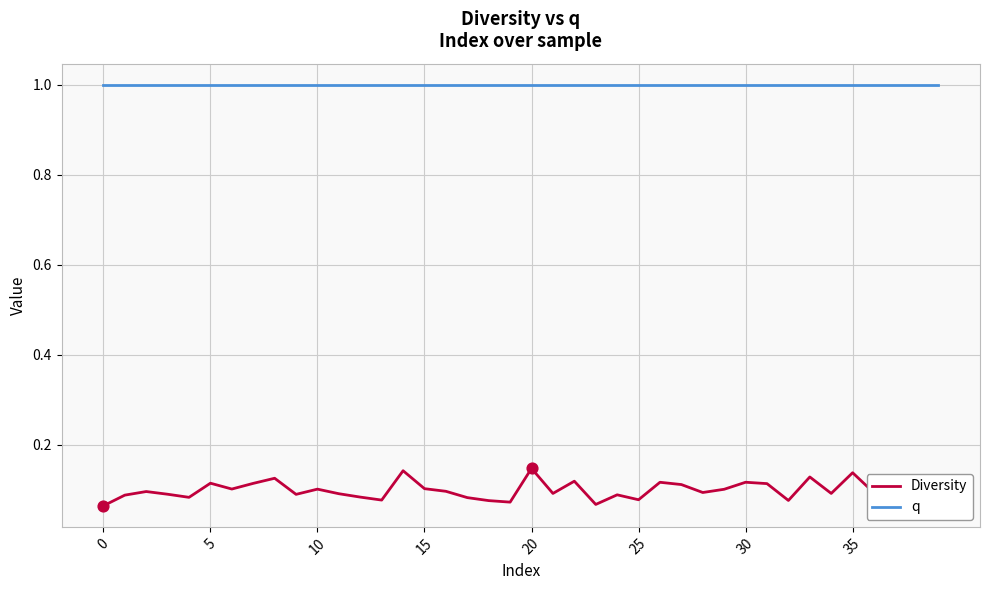

What is the maximum value shown in the chart?

1.0